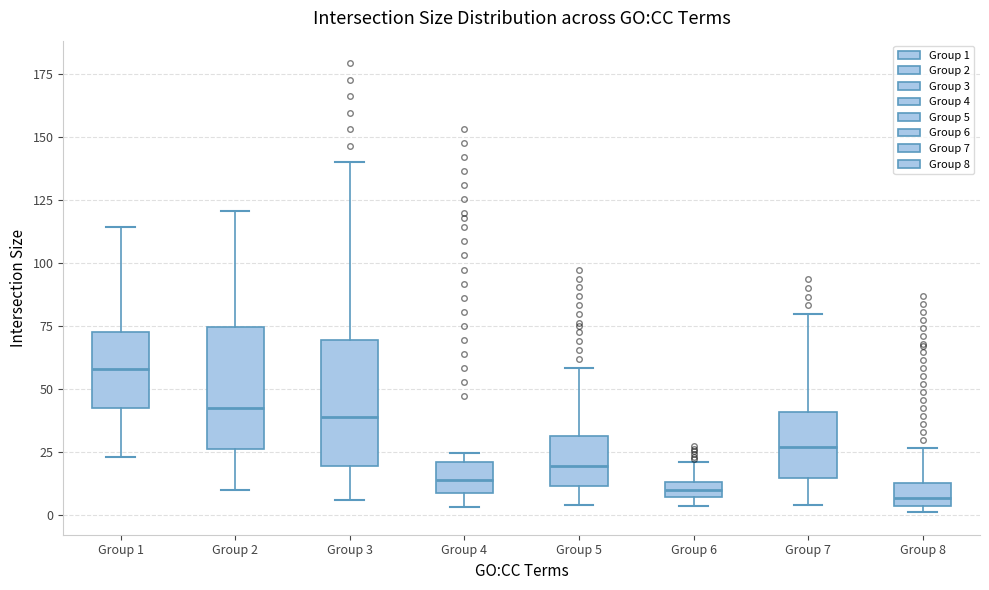

Where does the lower whisker of the box for Group 2 end on the y-axis? The values are not printed on the chart, so give them approximately, as read against the axis.

10